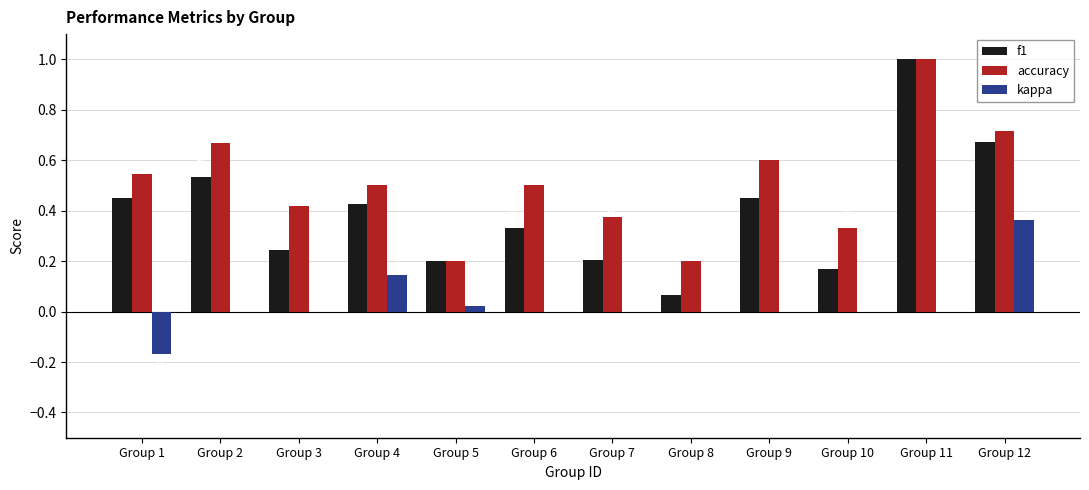

Is the value of f1 at Group 9 greater than the value of accuracy at Group 10?

Yes